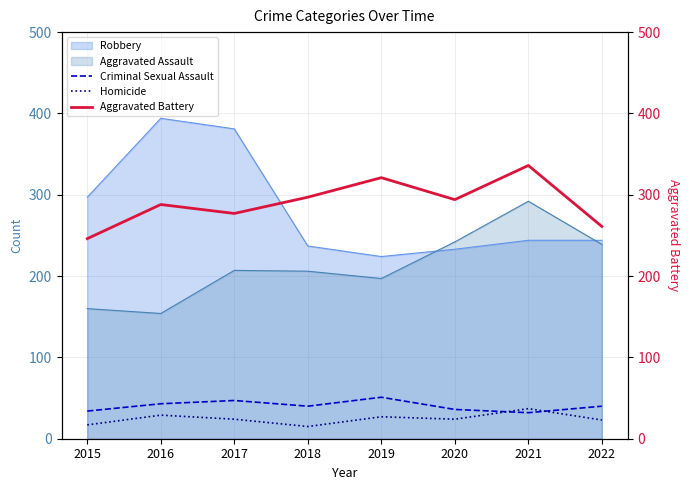

The Homicide series shows 37 at 2021. True or false?

True